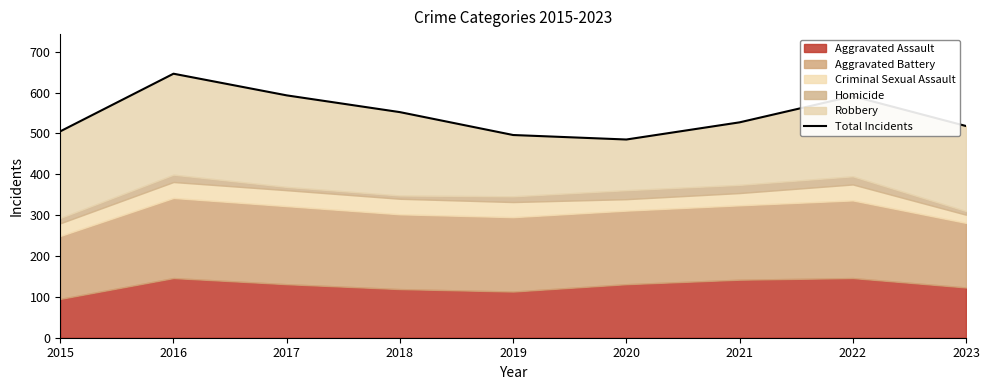

What is the change in value from 2018 to 2019?

-56